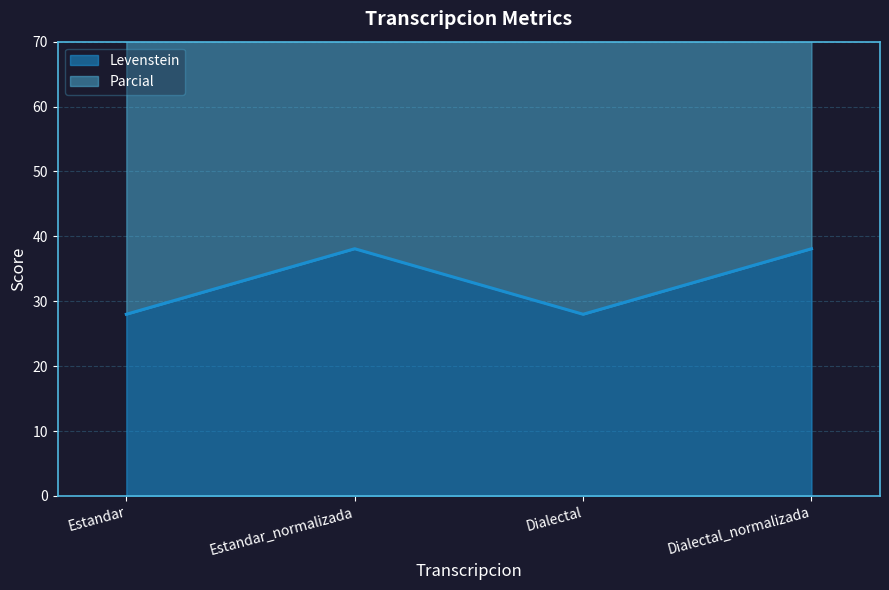

True or false: Parcial and Levenstein intersect in this chart.

False